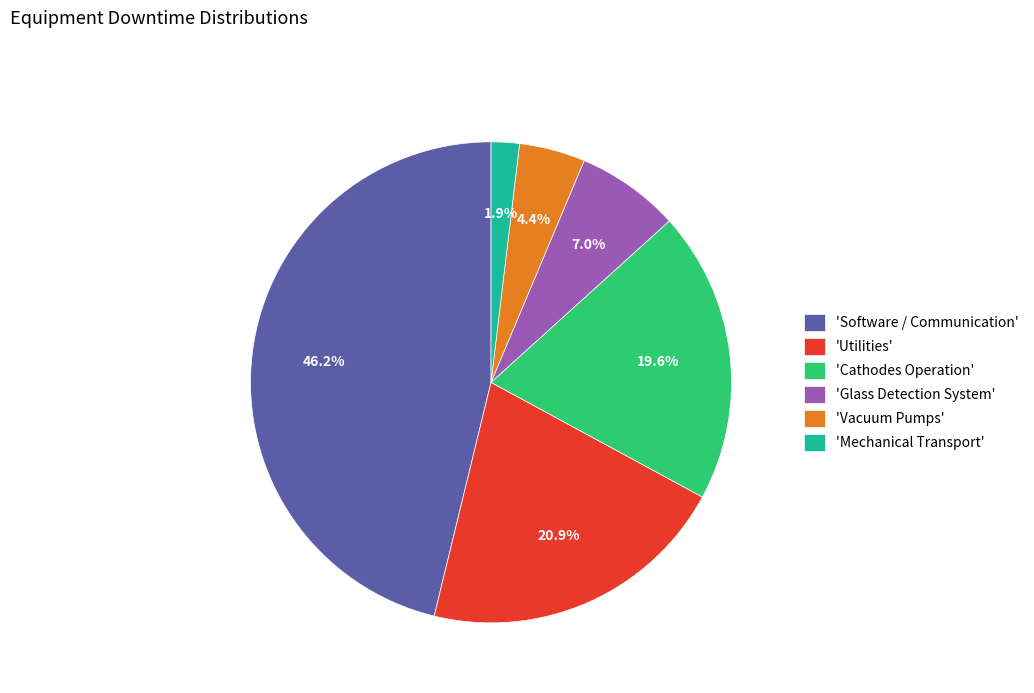

Does 'Glass Detection System' account for over 50% of the chart?

No